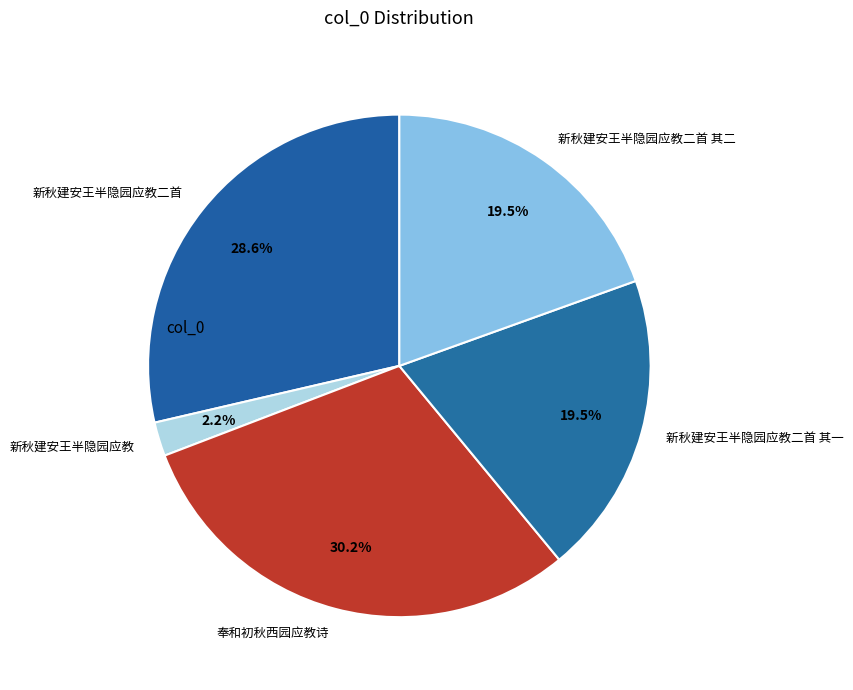

What is the total percentage of 奉和初秋西园应教诗 and 新秋建安王半隐园应教二首 其二?

49.7%